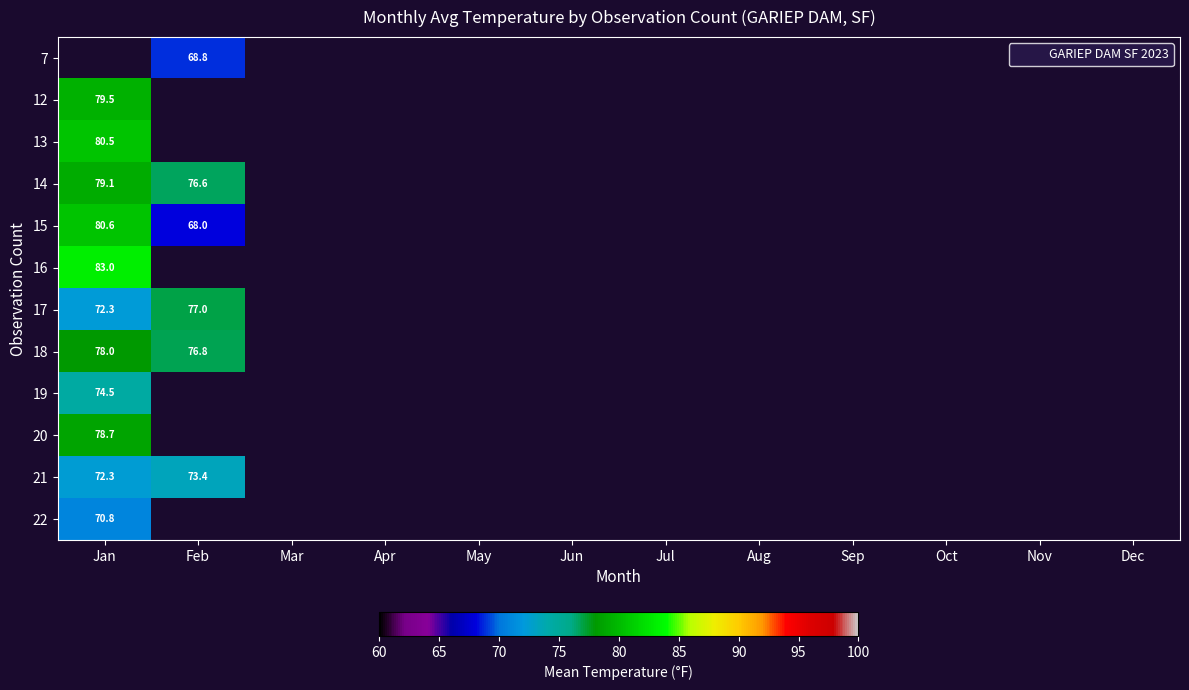

List the labels in order of 13 value, largest first.

Jan, Feb, Mar, Apr, May, Jun, Jul, Aug, Sep, Oct, Nov, Dec